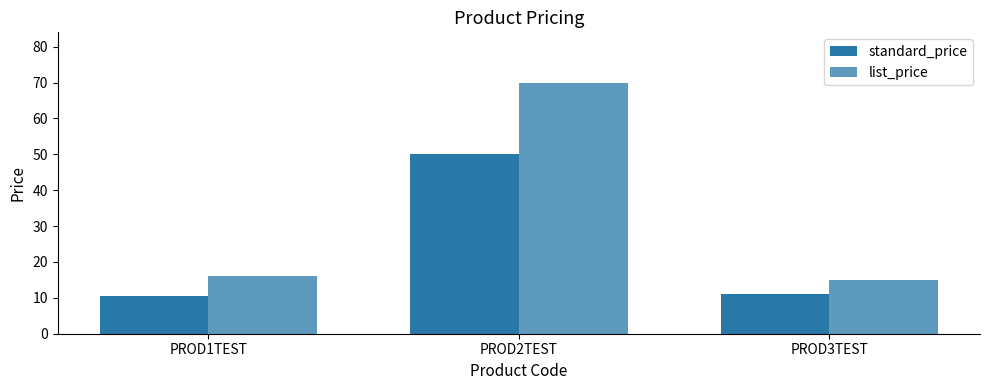

How many values in the standard_price series are below 11?

1